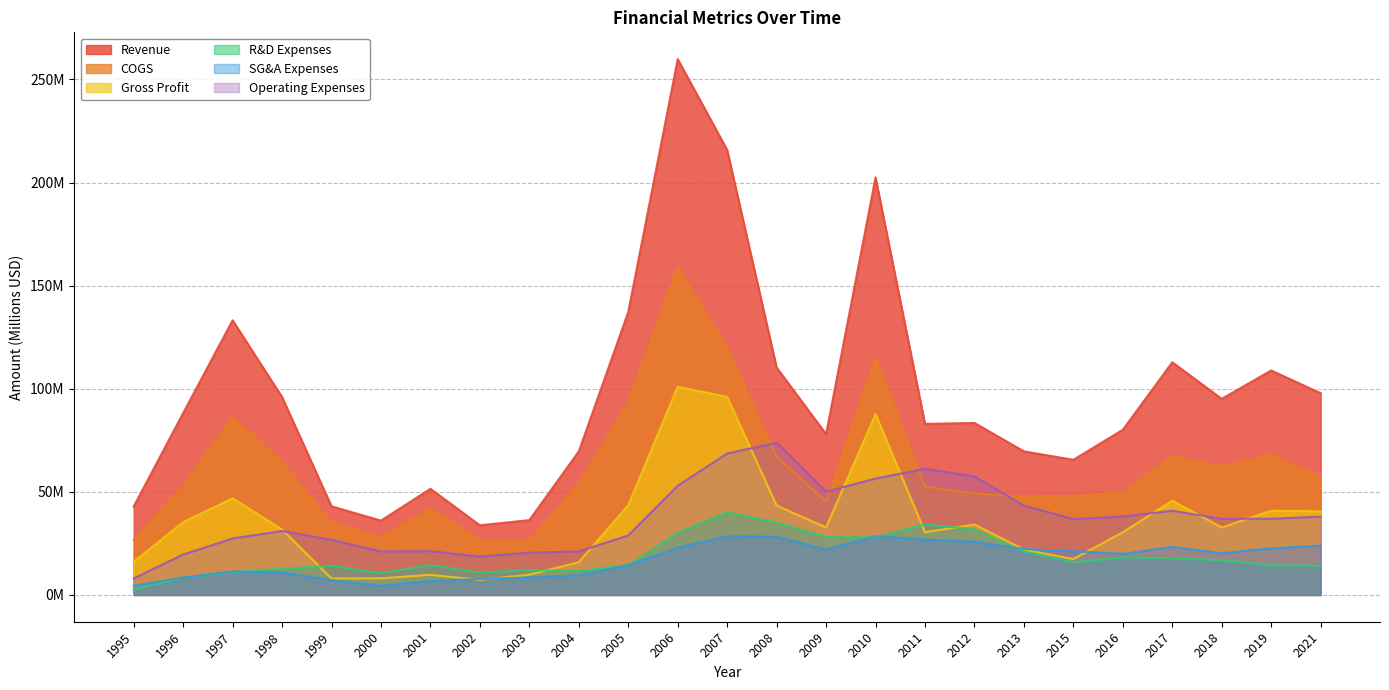

What is the smallest value displayed?

2.6